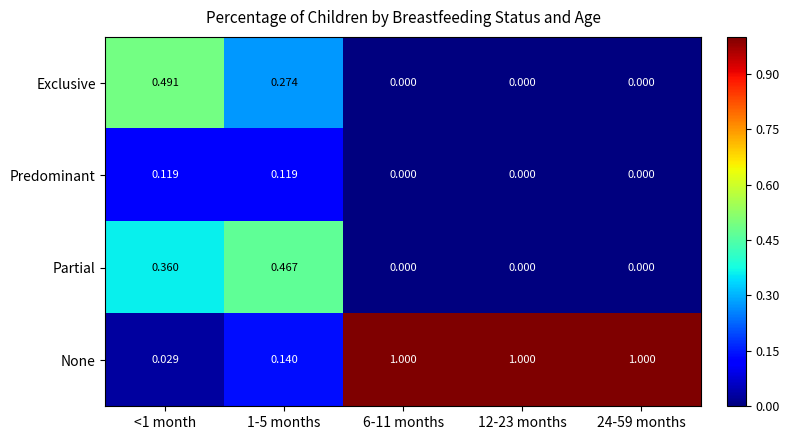

List the series in order of their peak value, lowest first.

Predominant, Partial, Exclusive, None